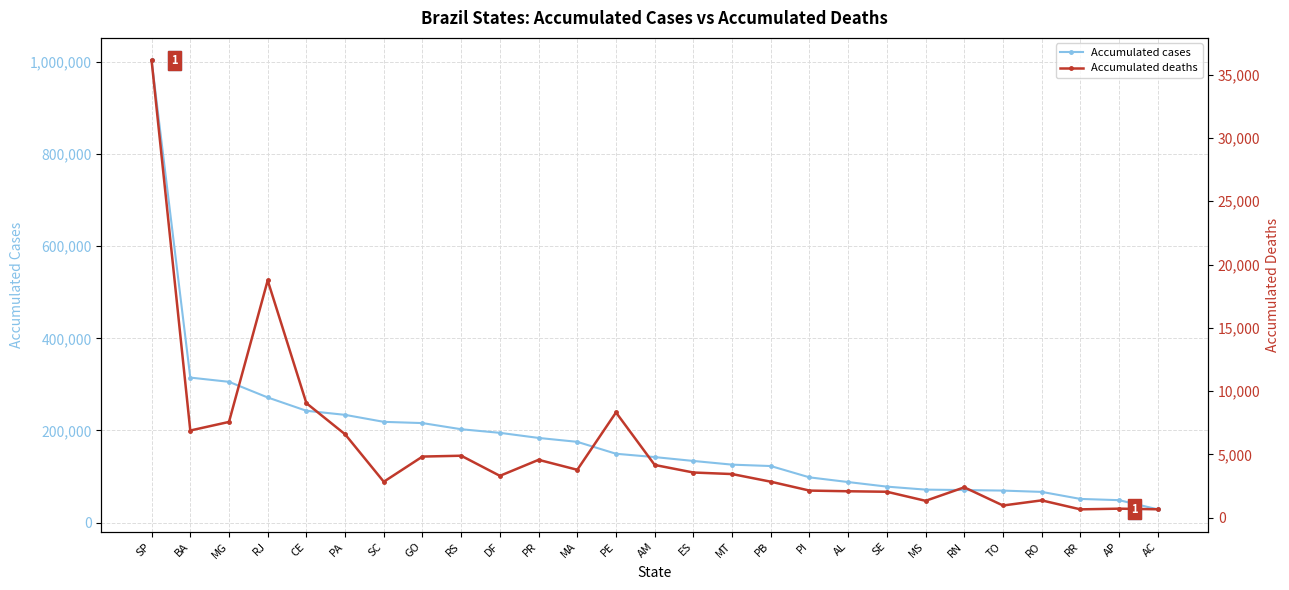

Reading left to right, what are all the values shown in this chart?

Accumulated cases: SP=1003429	BA=314711	MG=305527	RJ=271575	CE=242669	PA=233802	SC=218633	GO=215938	RS=202587	DF=194783	PR=183715	MA=175218	PE=149349	AM=142137	ES=133744	MT=125732	PB=122681	PI=98108	AL=87928	SE=78002	MS=71476	RN=70553	TO=69398	RO=66576	RR=51298	AP=48602	AC=28662
Accumulated deaths: SP=36136	BA=6890	MG=7569	RJ=18749	CE=9050	PA=6593	SC=2842	GO=4832	RS=4898	DF=3309	PR=4574	MA=3787	PE=8318	AM=4169	ES=3572	MT=3450	PB=2846	PI=2144	AL=2091	SE=2051	MS=1335	RN=2402	TO=966	RO=1371	RR=661	AP=715	AC=667